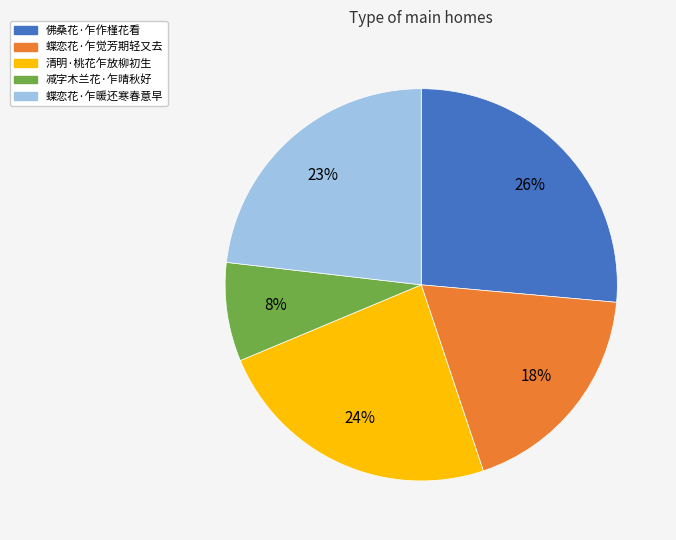

Is there any slice that represents more than half of the pie?

No